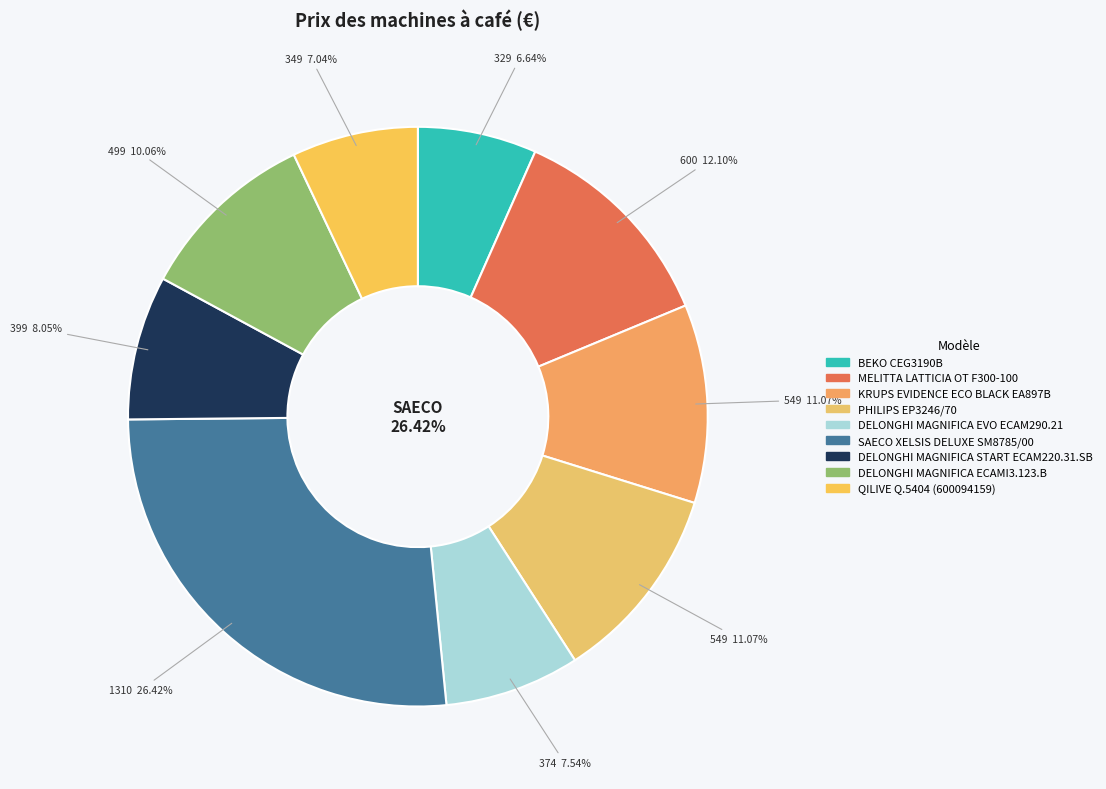

To the nearest percent, what percentage of the pie is BEKO CEG3190B?

7%